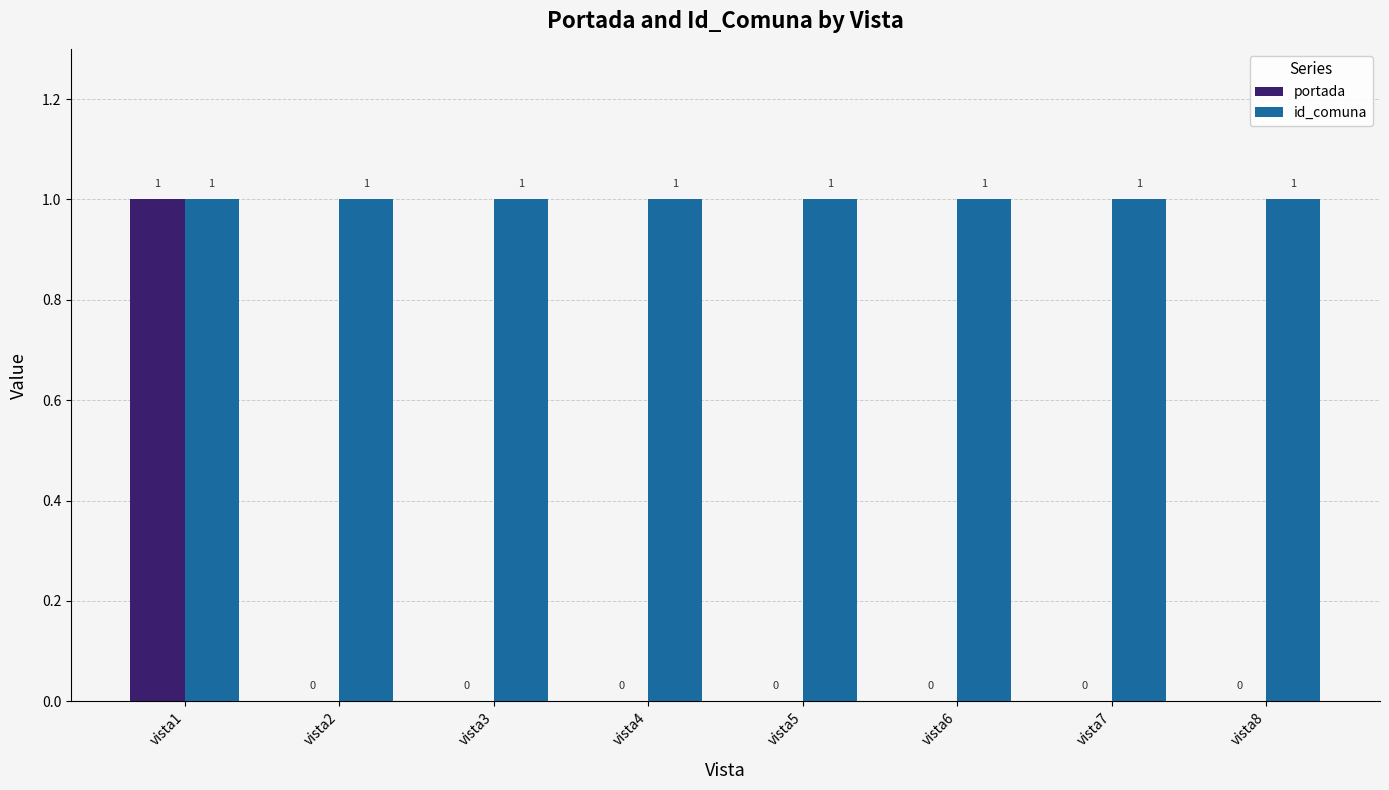

At which category is the sum across all series the highest?

vista1